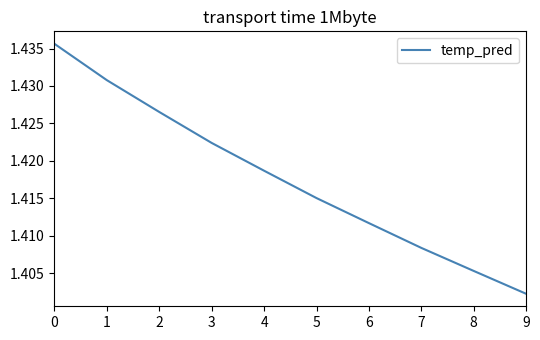

Where is the data nearest to the value 1?

9